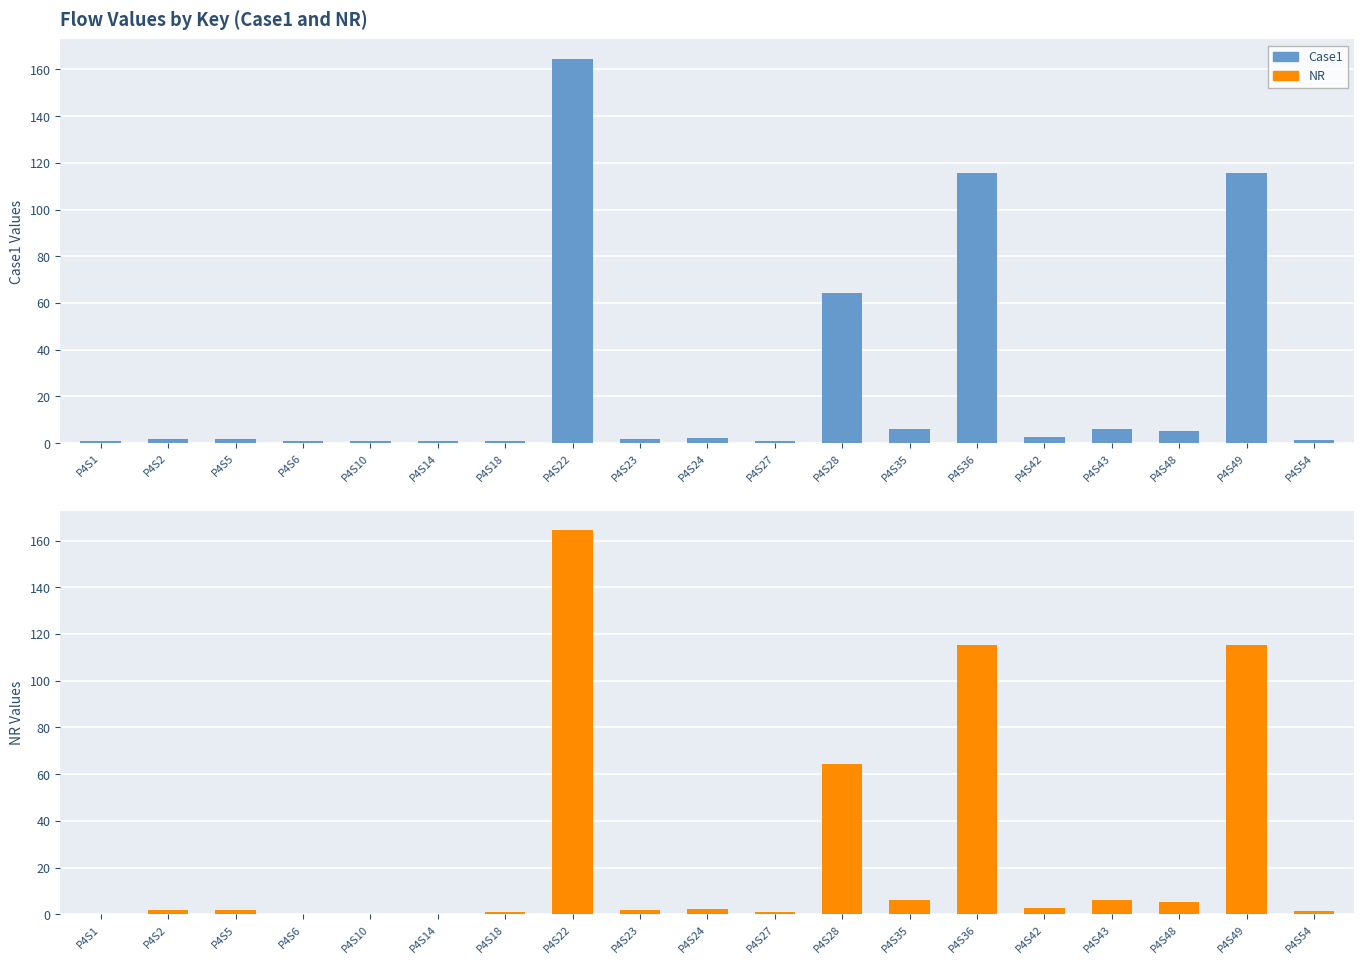

The NR series shows 0.9 at P4S54. True or false?

False